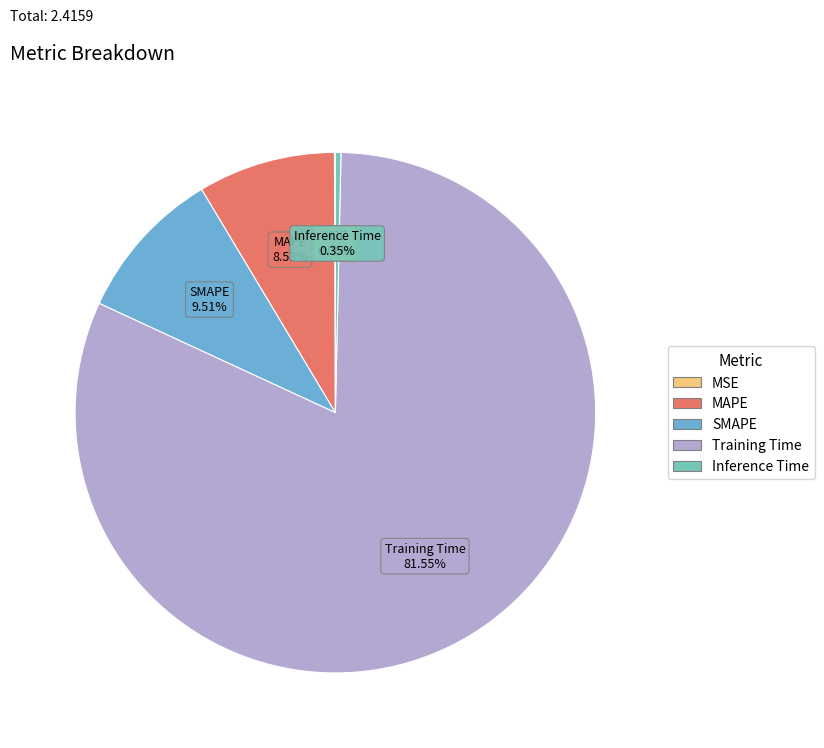

To the nearest percent, what percentage of the pie is Training Time?

82%